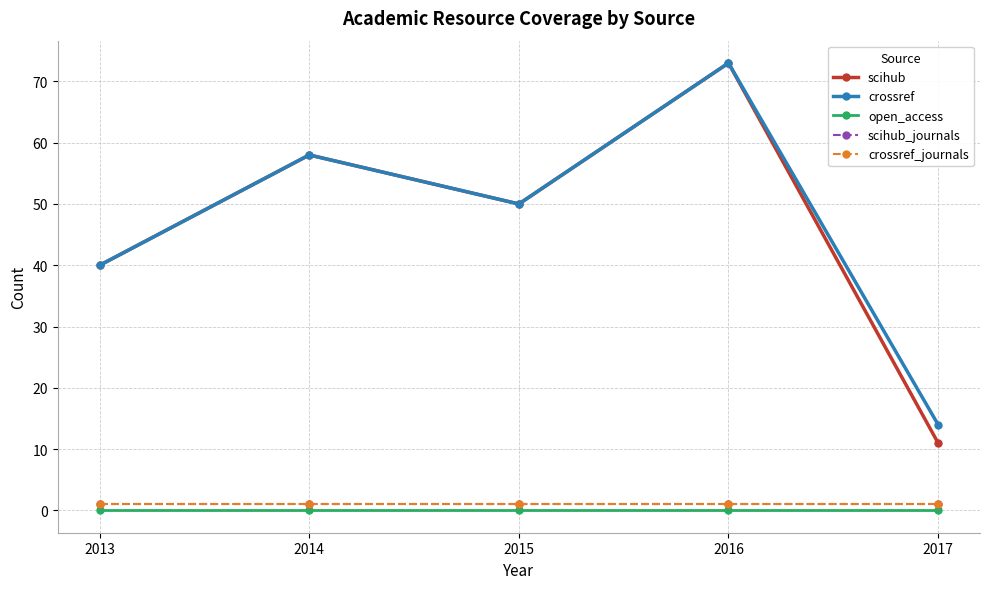

Which has a higher value, 2017 or 2015?

2015